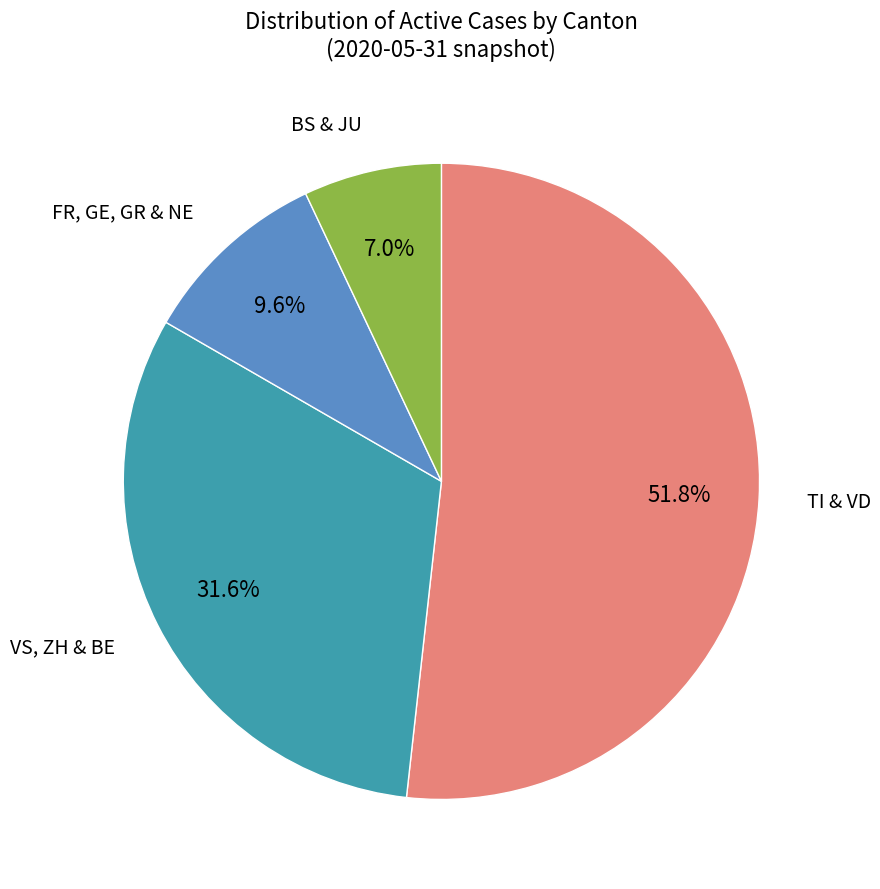

Does any single category account for the majority?

Yes